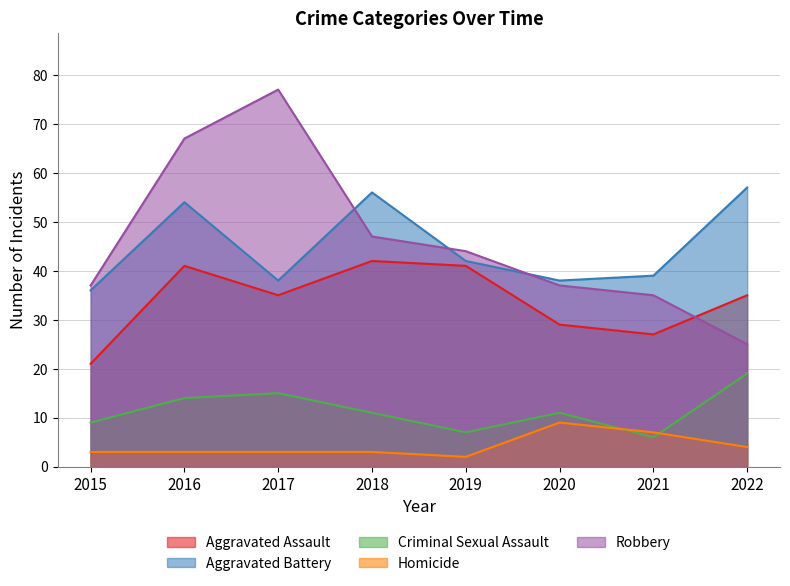

What is the minimum value for Homicide?

2